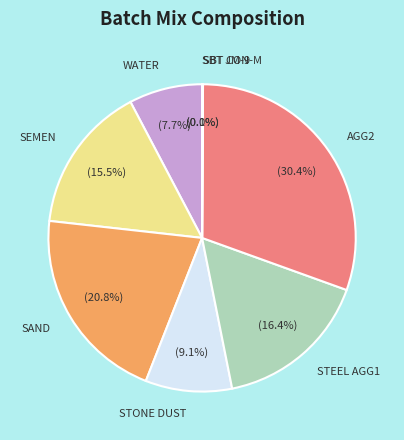

What percentage is the WATER slice, to the nearest percent?

8%